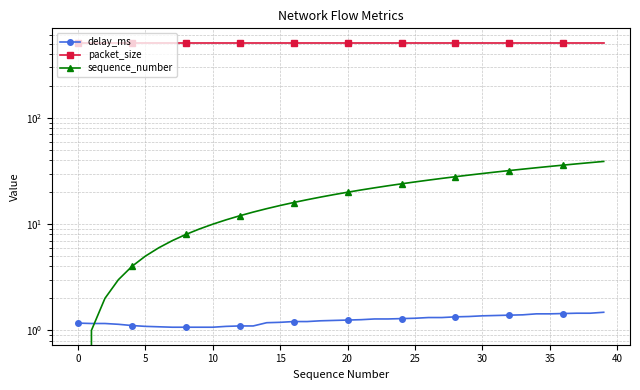

Read the packet_size value at 30.

512.0